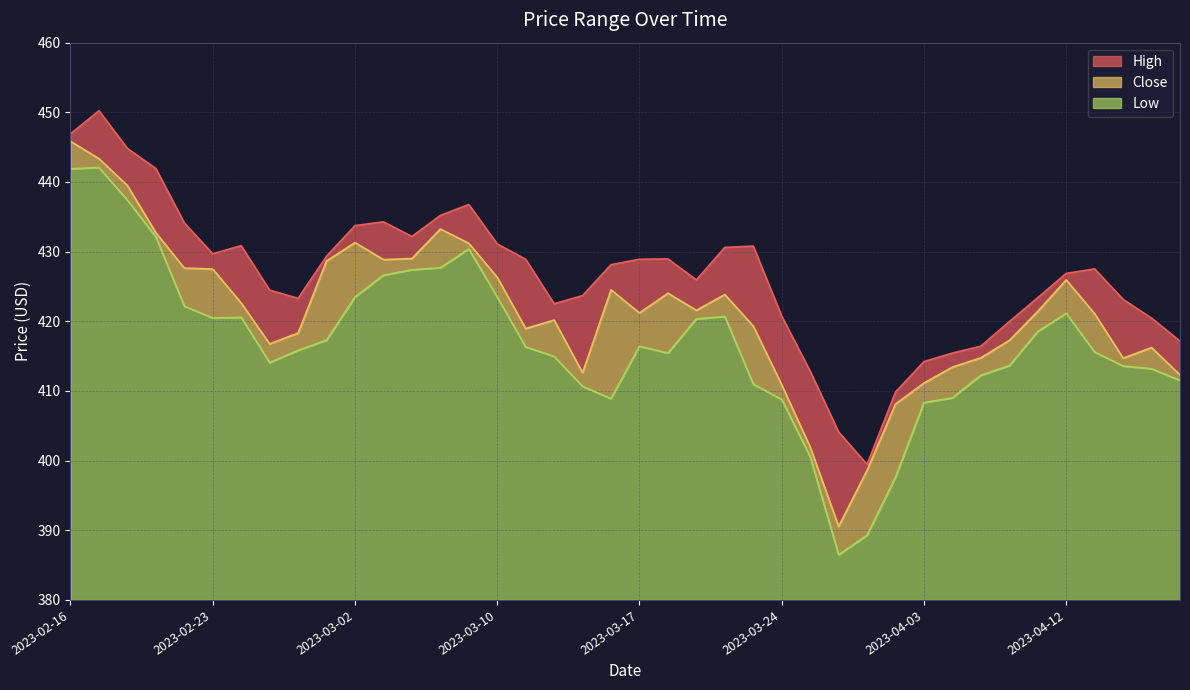

Rank the categories by High value from lowest to highest.

2023-03-29, 2023-03-28, 2023-03-31, 2023-03-27, 2023-04-03, 2023-04-05, 2023-04-06, 2023-04-19, 2023-04-10, 2023-04-18, 2023-03-24, 2023-03-14, 2023-04-17, 2023-02-28, 2023-04-11, 2023-03-15, 2023-02-27, 2023-03-21, 2023-04-12, 2023-04-13, 2023-03-16, 2023-03-13, 2023-03-17, 2023-03-20, 2023-03-01, 2023-02-23, 2023-03-22, 2023-03-23, 2023-02-24, 2023-03-10, 2023-03-06, 2023-03-02, 2023-02-22, 2023-03-03, 2023-03-08, 2023-03-09, 2023-02-21, 2023-02-20, 2023-02-16, 2023-02-17